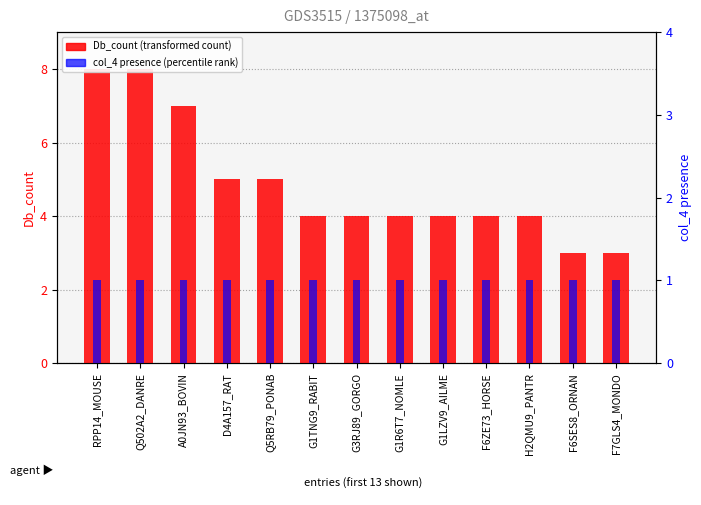

Rank the categories by col_4 presence (percentile rank) value from lowest to highest.

RPP14_MOUSE, Q502A2_DANRE, A0JN93_BOVIN, D4A157_RAT, Q5RB79_PONAB, G1TNG9_RABIT, G3RJ89_GORGO, G1R6T7_NOMLE, G1LZV9_AILME, F6ZE73_HORSE, H2QMU9_PANTR, F6SES8_ORNAN, F7GLS4_MONDO